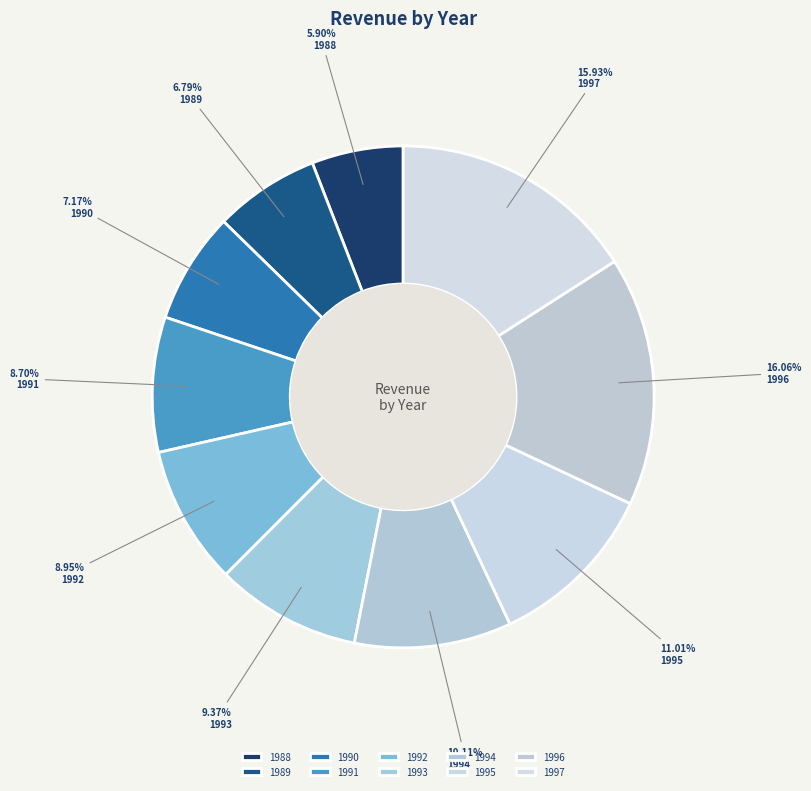

Does any single category account for the majority?

No